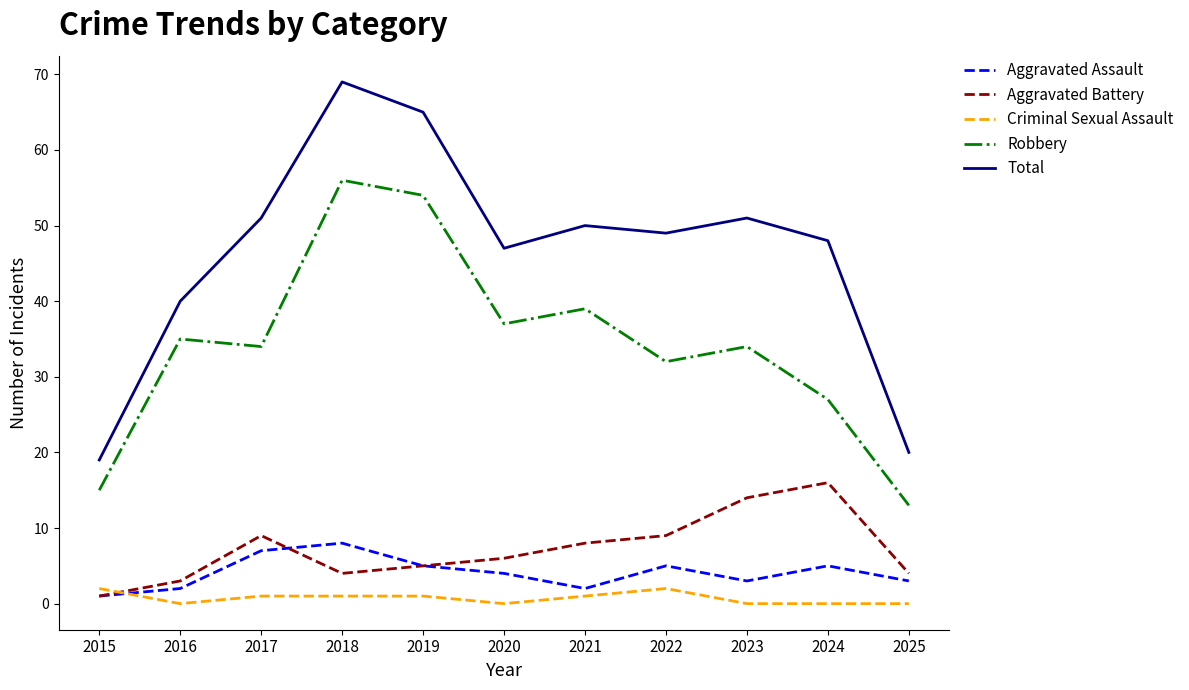

What is the lowest value of the Total series?

19